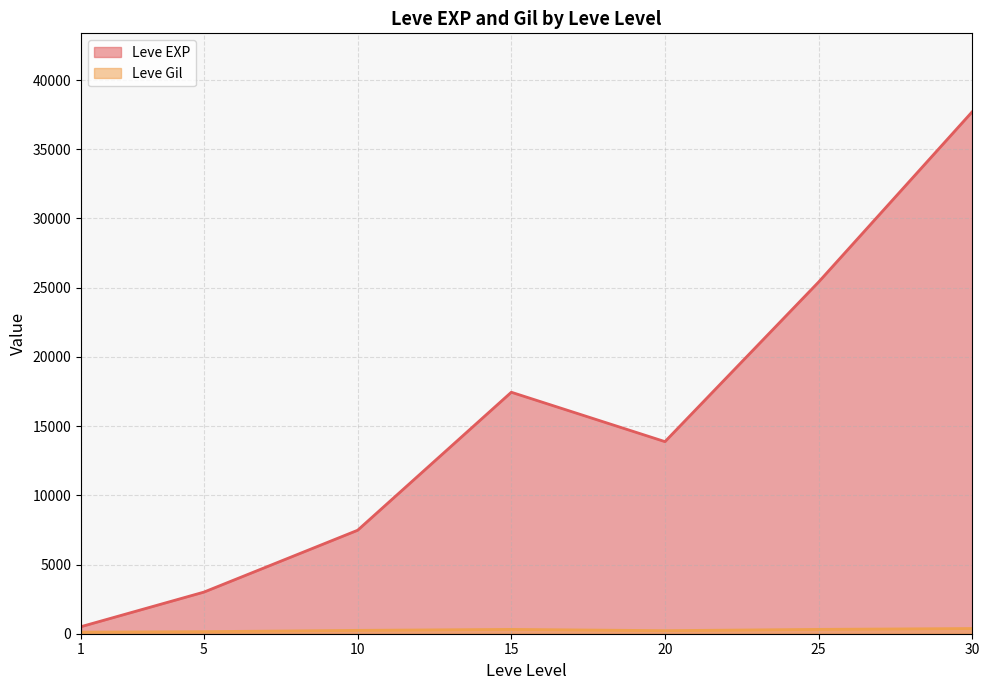

How many interior local peaks does the Leve EXP series have?

1